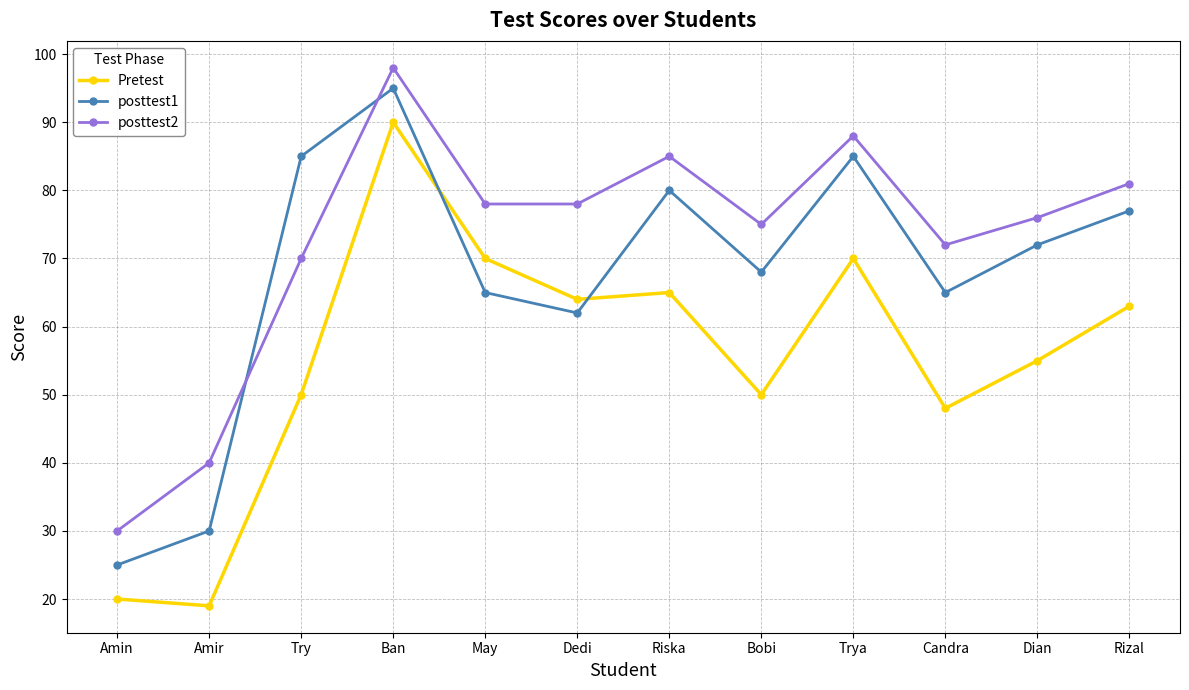

Which series ends up on top after the final intersection of posttest1 and Pretest?

posttest1